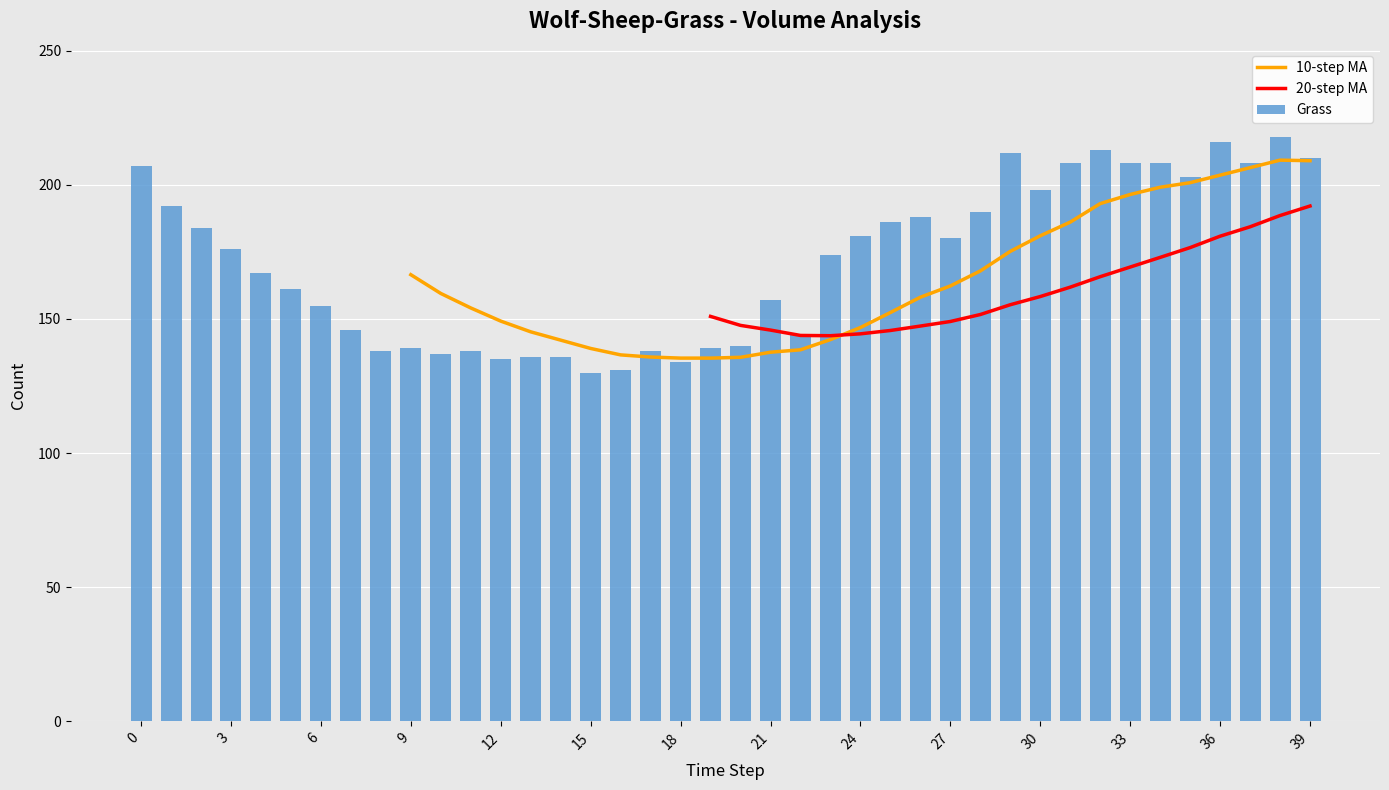

What is the sum of the Grass values at 27 and 24?

361